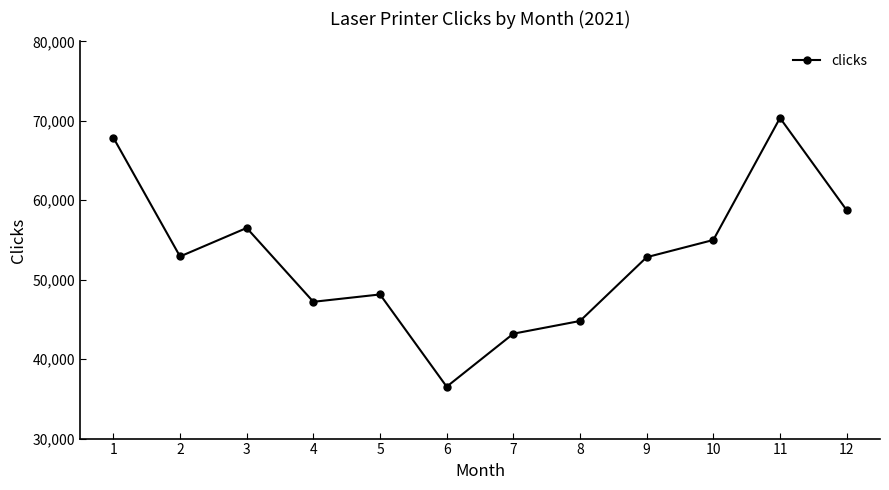

What is the smallest value displayed?

36531